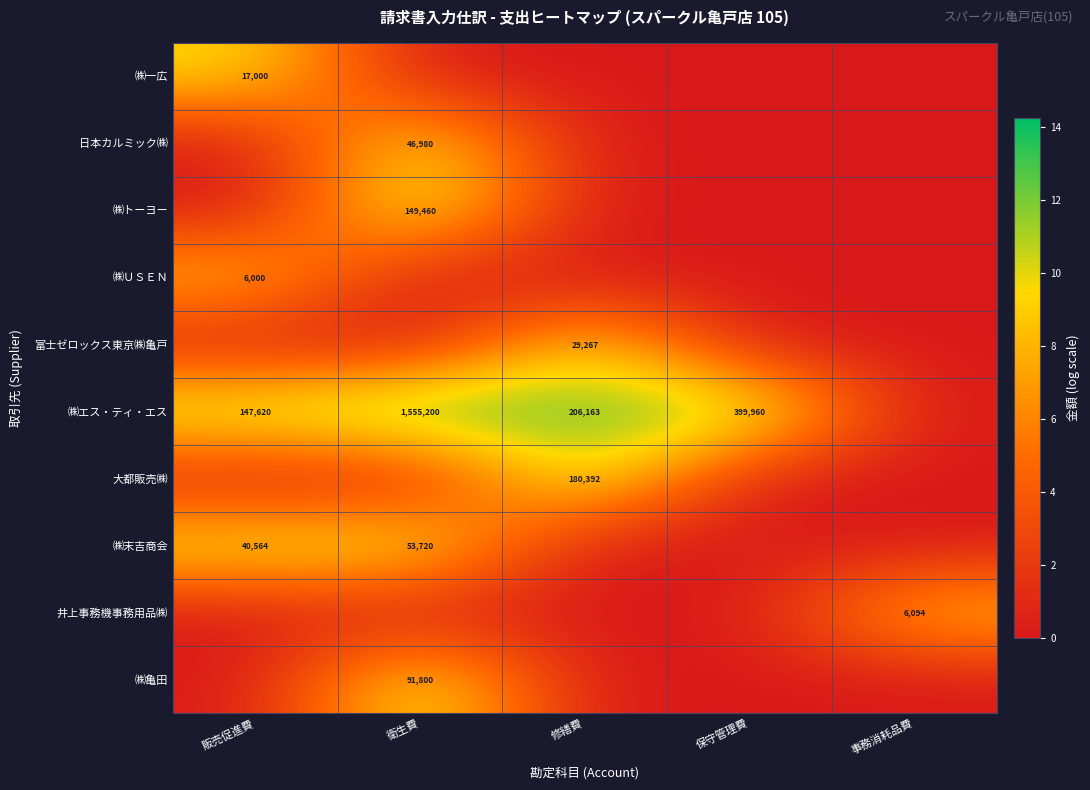

At how many categories does at least one series exceed 12?

3